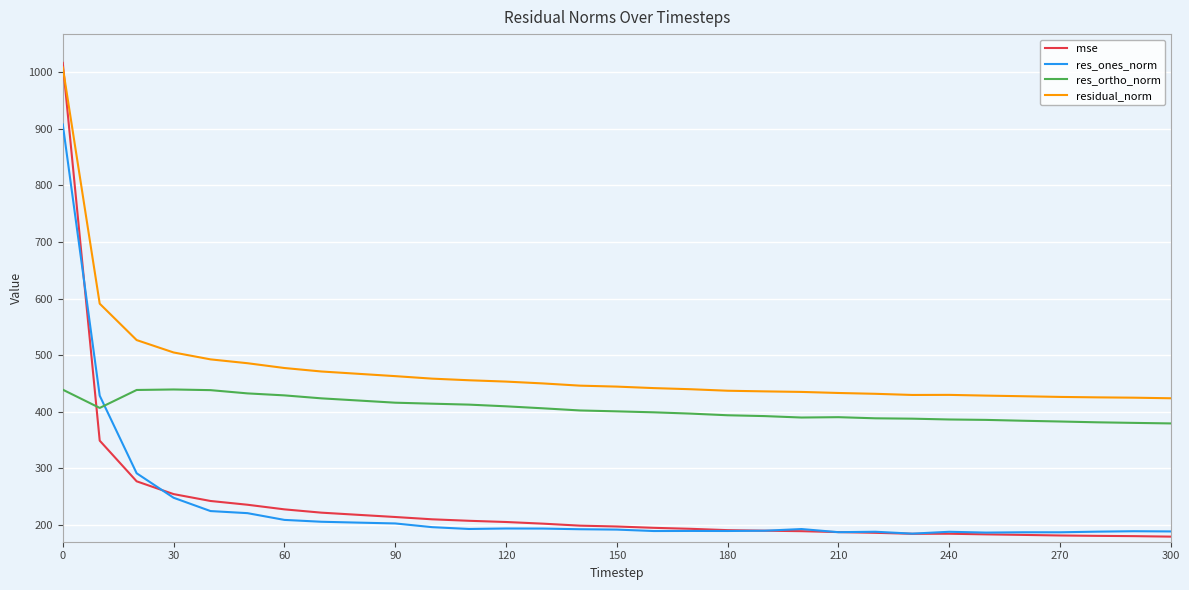

Which series has the largest total across all categories?

residual_norm